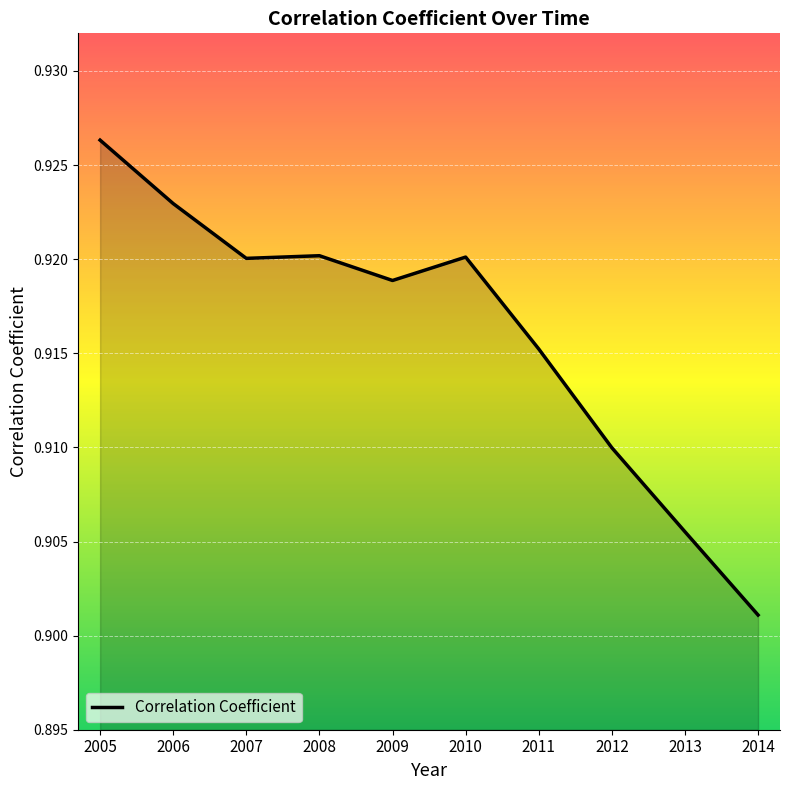

What is the sum of the values at 2014 and 2009?

1.8